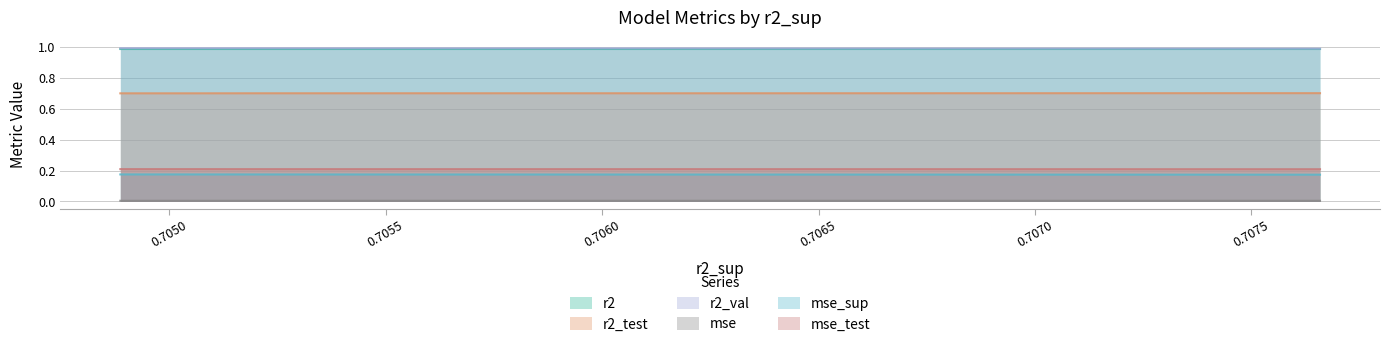

Rank the series by their maximum value, from highest to lowest.

r2_val, r2, r2_test, mse_test, mse_sup, mse